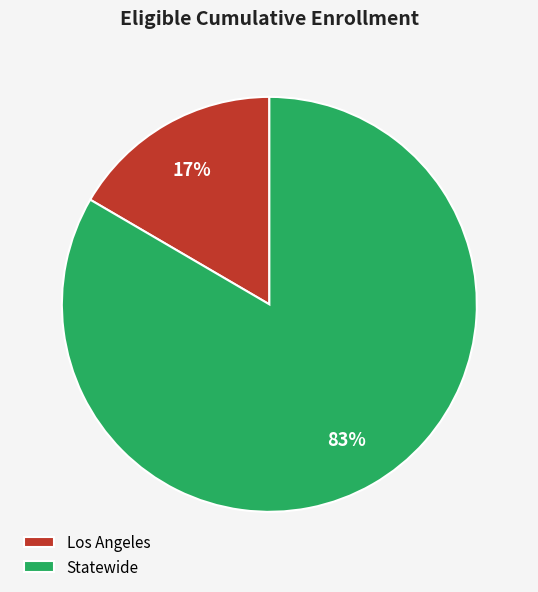

To the nearest percent, what percentage of the pie is Los Angeles?

17%